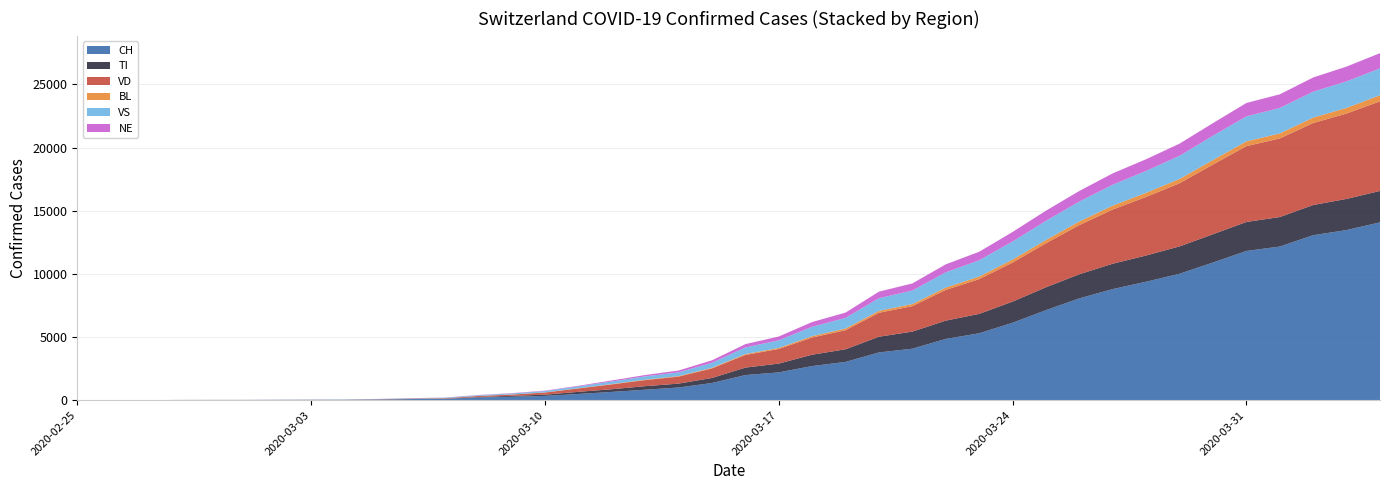

Reading left to right, extract all data points from this chart.

CH: 0	1	2	13	15	16	22	27	30	56	90	114	214	268	337	491	652	827	1002	1359	1986	2200	2700	3028	3778	4075	4848	5294	6128	7127	8060	8795	9377	10006	10897	11811	12161	13059	13467	14076
TI: 0	0	0	0	0	0	0	0	0	0	0	0	38	75	98	168	214	280	308	397	591	695	899	1000	1246	1351	1448	1536	1671	1811	1908	2008	2076	2167	2239	2295	2335	2390	2465	2487
VD: 0	0	0	4	4	4	6	8	10	22	35	42	75	100	168	268	382	480	556	756	1004	1157	1361	1513	1893	2017	2432	2750	3093	3481	3894	4290	4638	5000	5518	6003	6221	6490	6758	7096
BL: 0	0	0	0	1	1	1	1	1	2	3	3	5	6	12	16	27	35	40	51	65	84	110	131	153	168	185	205	236	263	289	308	328	341	358	378	400	429	452	481
VS: 0	0	0	6	6	7	10	12	14	18	26	40	56	79	107	149	205	261	296	393	527	600	740	838	1001	1065	1208	1288	1430	1513	1572	1654	1732	1829	1921	1978	2012	2053	2093	2120
NE: 0	0	0	0	0	0	1	1	1	3	6	8	20	26	32	46	80	107	145	197	262	303	376	422	521	565	631	674	757	805	840	901	925	965	999	1061	1082	1124	1173	1210